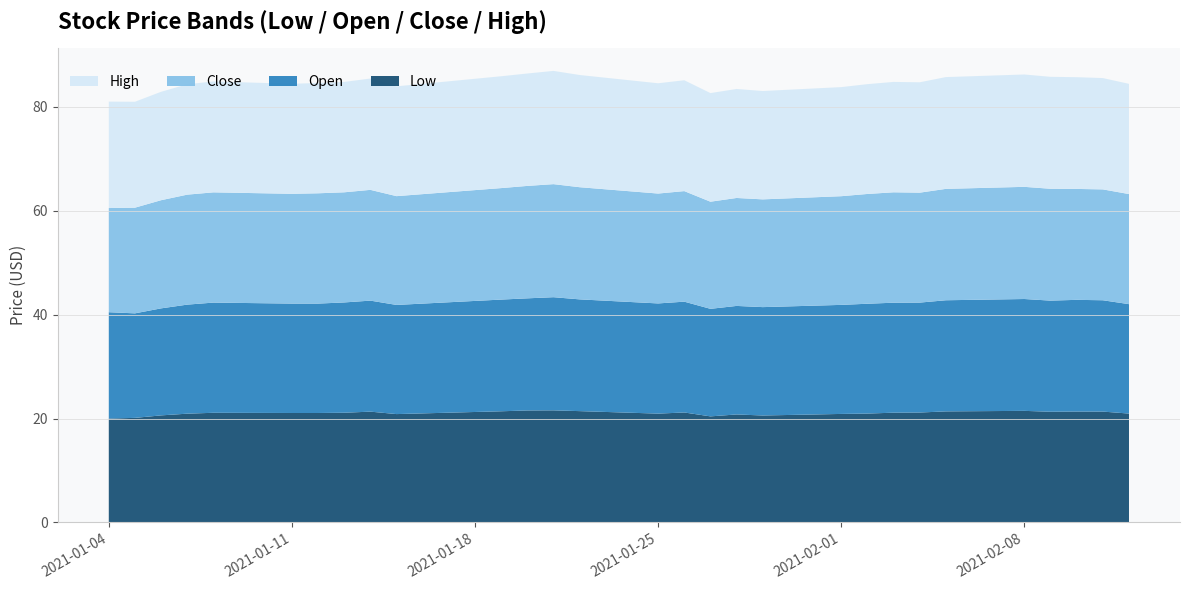

Reading right to left, what are all the values shown in this chart?

Low: 21.0	21.3	21.3	21.3	21.5	21.4	21.1	21.1	21.0	20.9	20.6	20.8	20.4	21.2	20.9	21.4	21.6	21.5	21.4	20.9	21.3	21.1	21.1	21.1	21.1	20.9	20.6	20.1	20.0
Open: 21.1	21.4	21.5	21.4	21.5	21.4	21.2	21.2	21.1	21.0	20.9	20.9	20.7	21.3	21.2	21.5	21.8	21.6	21.5	21.0	21.4	21.2	21.1	21.1	21.2	21.0	20.6	20.1	20.5
Close: 21.2	21.3	21.4	21.5	21.6	21.4	21.2	21.2	21.1	20.9	20.7	20.8	20.6	21.3	21.1	21.6	21.8	21.6	21.5	20.9	21.3	21.2	21.2	21.1	21.2	21.2	20.8	20.3	20.0
High: 21.2	21.4	21.5	21.5	21.6	21.5	21.2	21.2	21.1	21.0	20.9	21.0	20.9	21.3	21.2	21.6	21.8	21.6	21.5	21.1	21.4	21.2	21.2	21.2	21.4	21.2	20.9	20.4	20.5